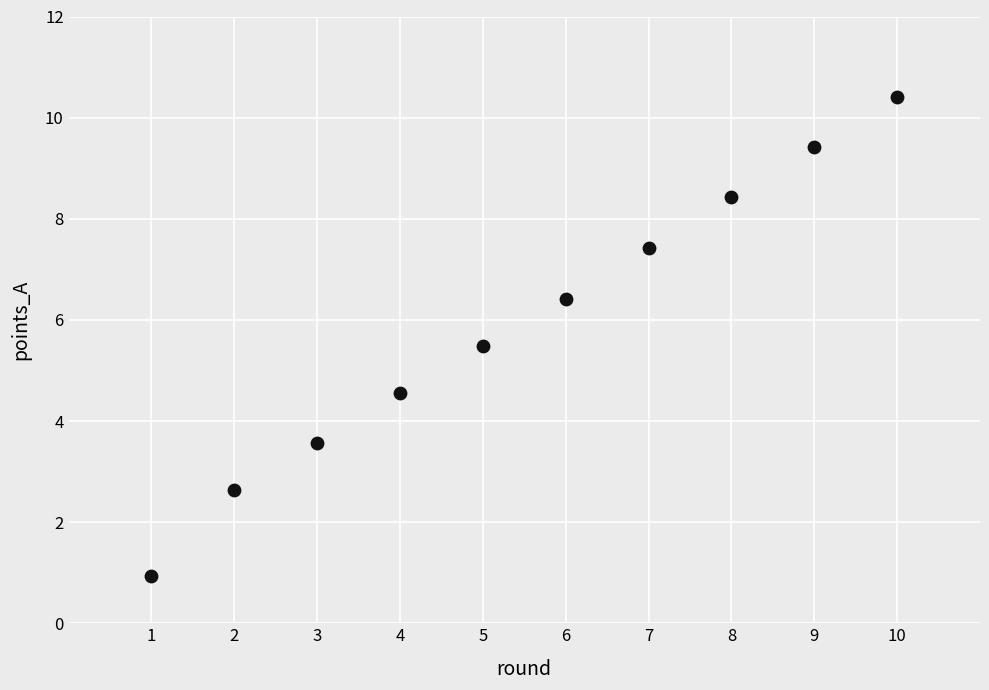

What is the range of Y values (max minus min)?

9.5